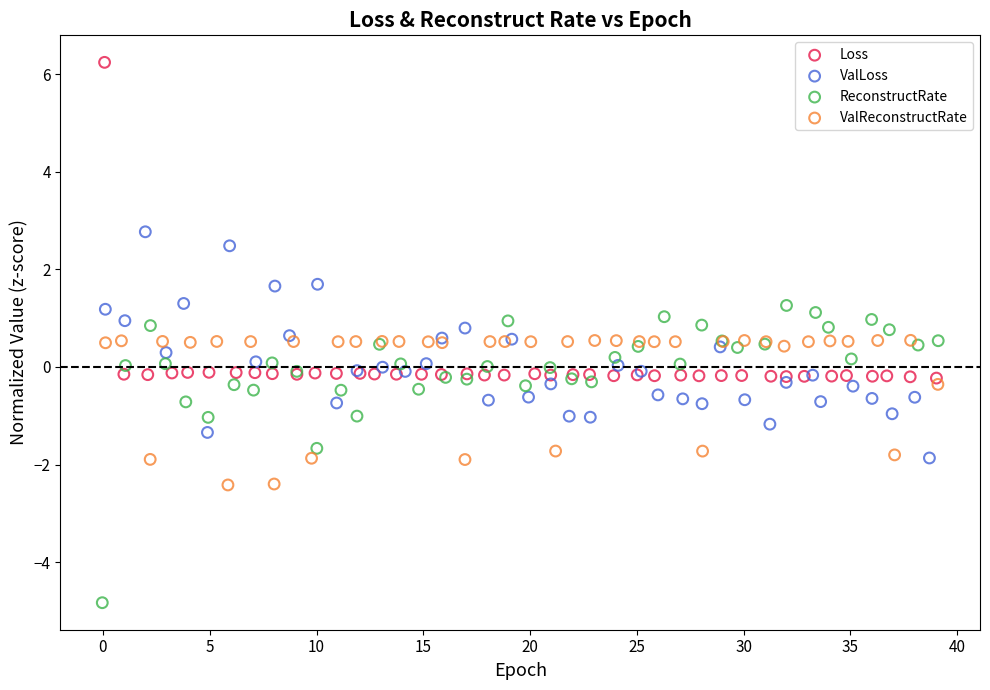

Which series reaches the minimum Y coordinate?

ReconstructRate